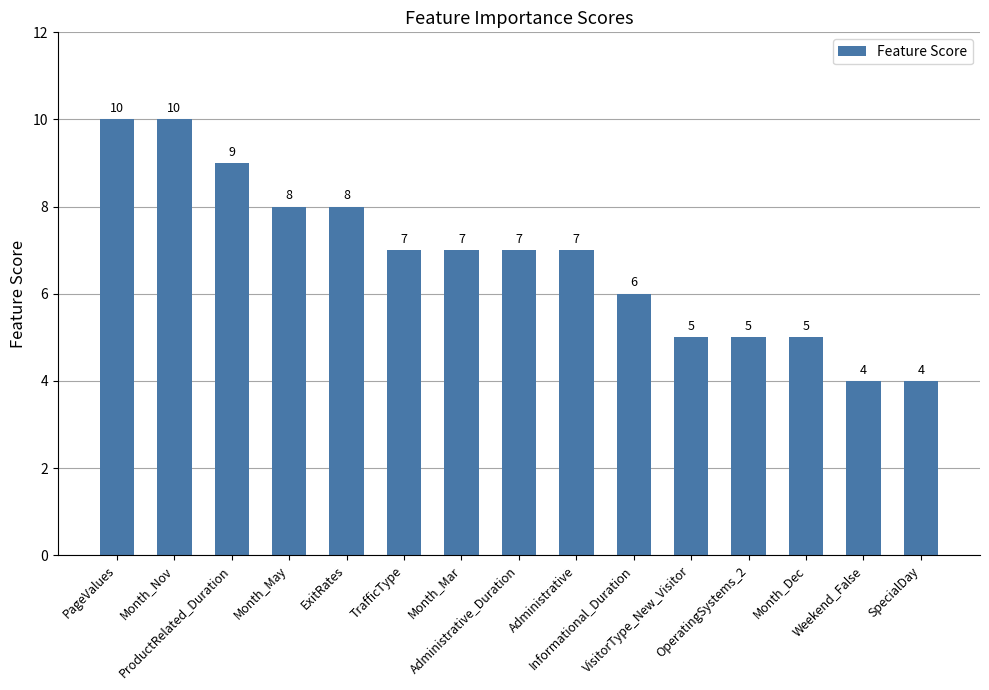

What is the difference between the maximum and minimum values?

6